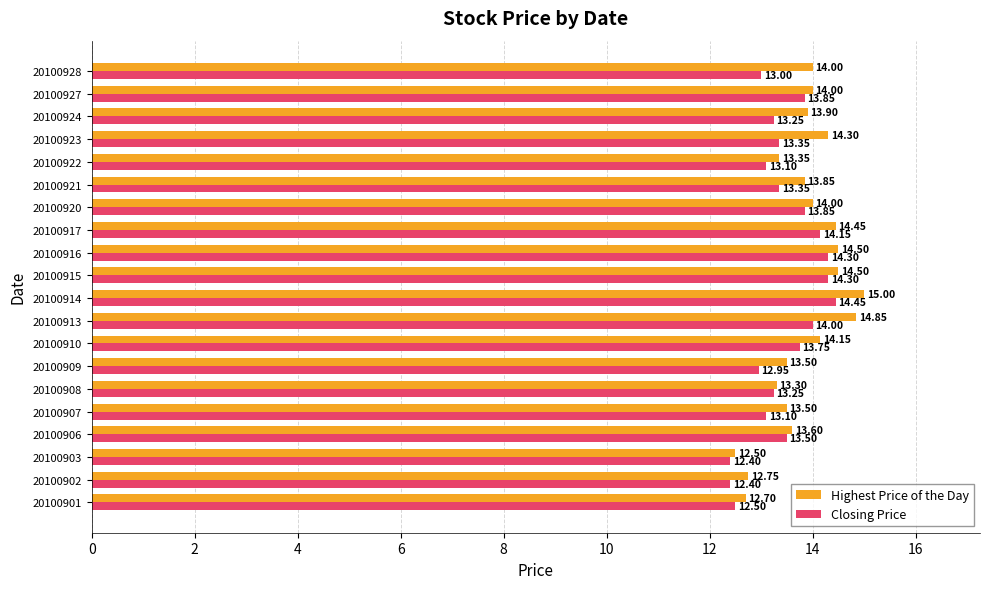

How many distinct data groups are displayed?

2